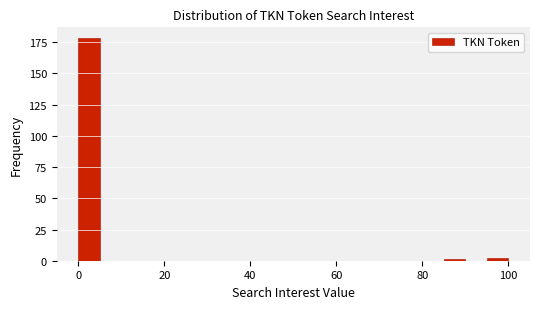

Read against the x-axis, roughly where is the centre of the tallest bar?

2